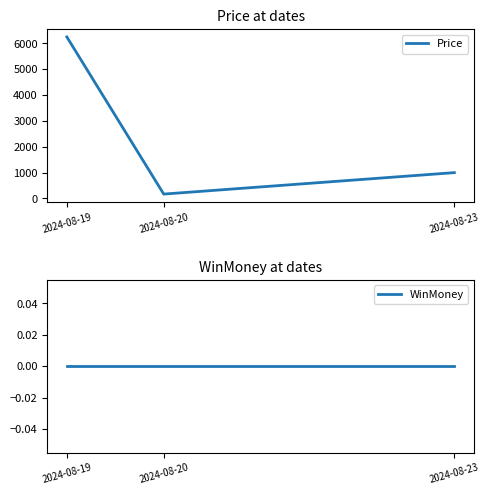

Is it true that Price equals 1324 at 2024-08-23?

False